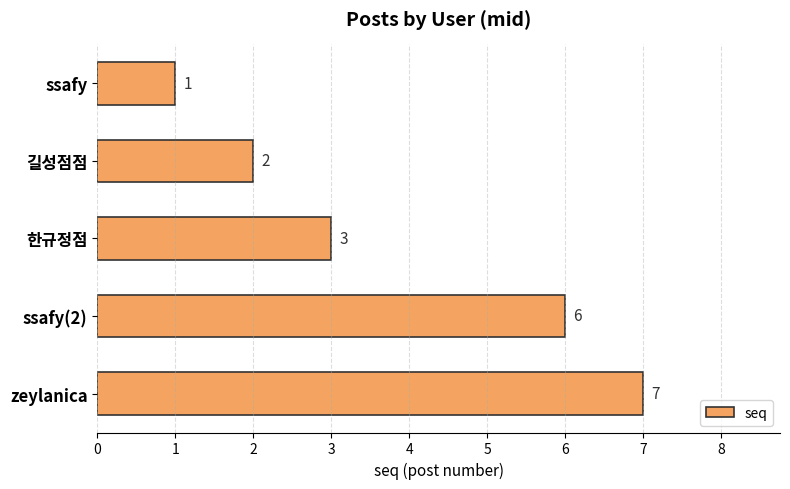

How many values are between 2 and 6?

3